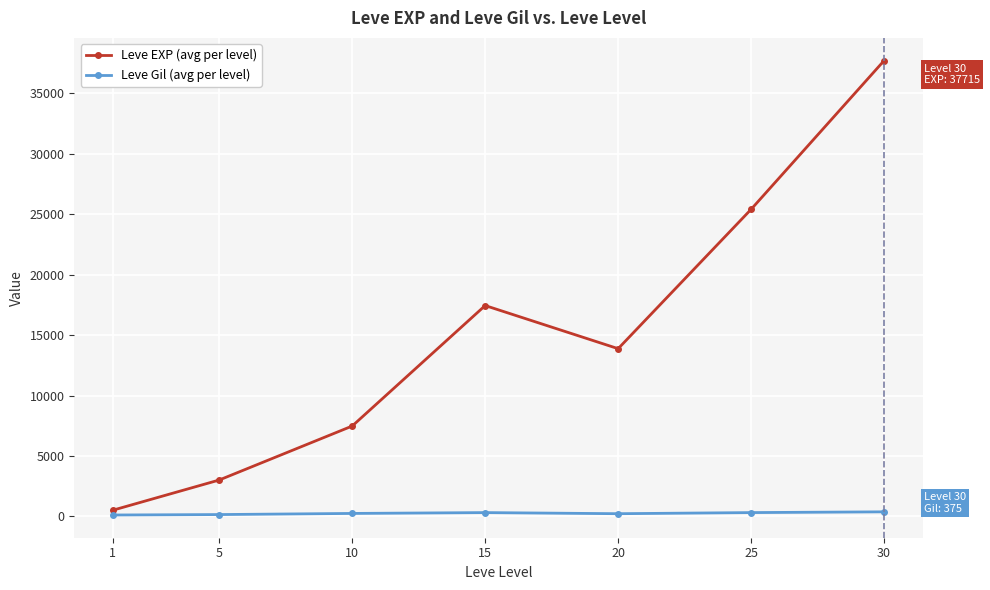

At which label is Leve EXP (avg per level) closest to 19112?

15